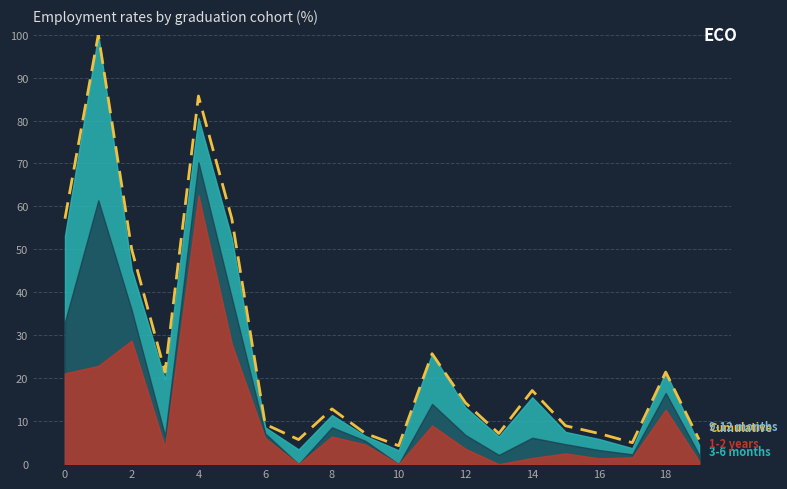

Reading left to right, what are all the values shown in this chart?

57.1	100.0	50.0	21.4	85.7	57.1	9.3	5.7	12.9	7.1	4.3	25.7	14.3	7.1	17.1	8.9	7.1	5.0	21.4	5.7